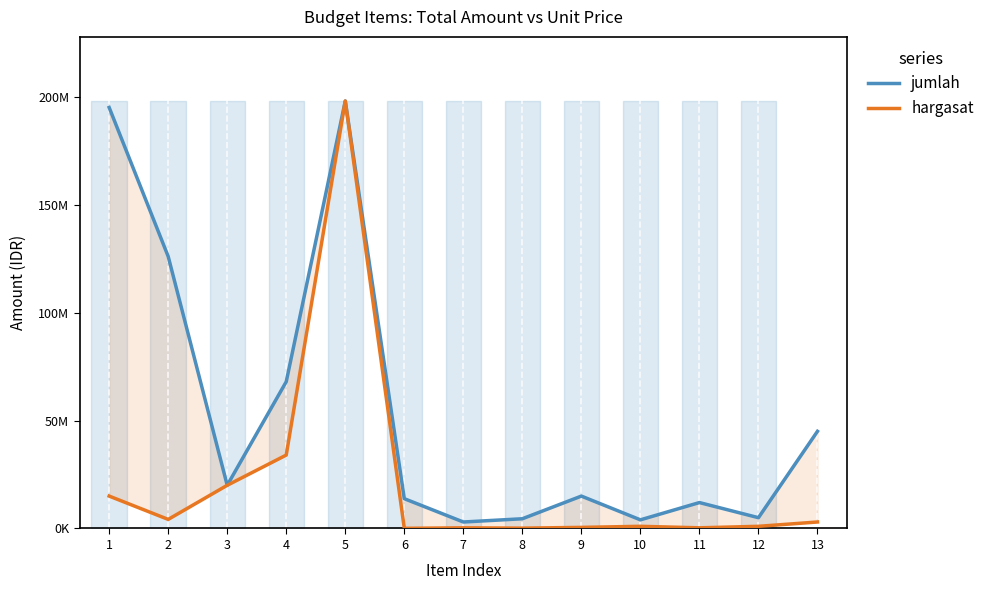

What is the difference between the jumlah values at 8 and 6?

9300000